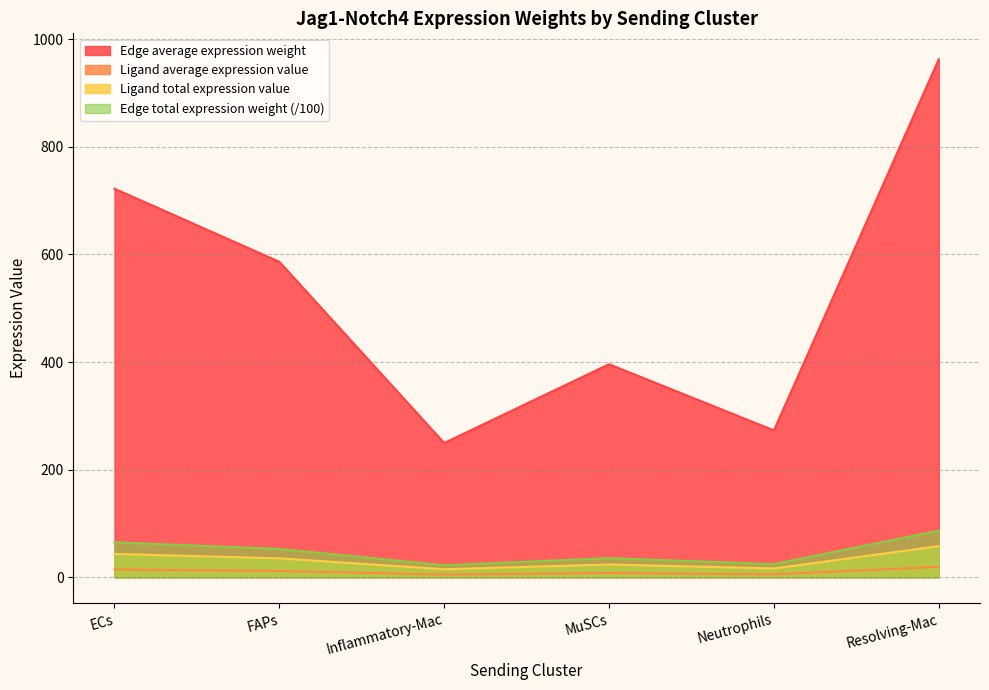

True or false: Edge average expression weight and Edge total expression weight (/100) cross at least once.

False